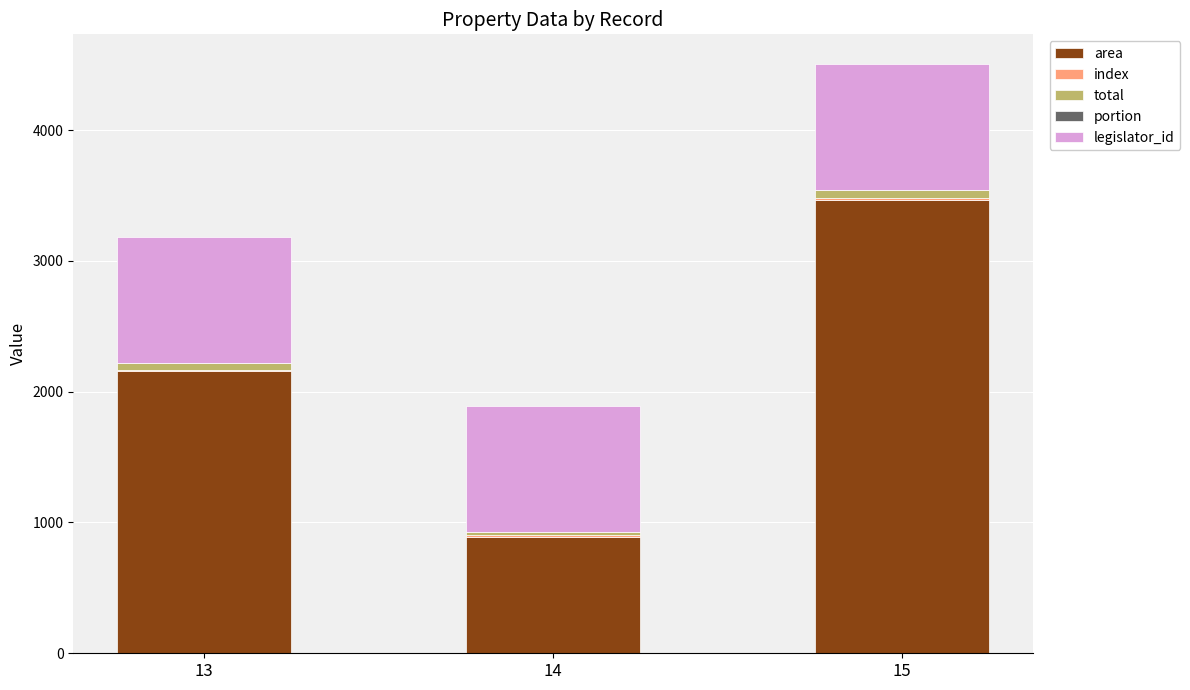

At which category is the sum across all series the highest?

15